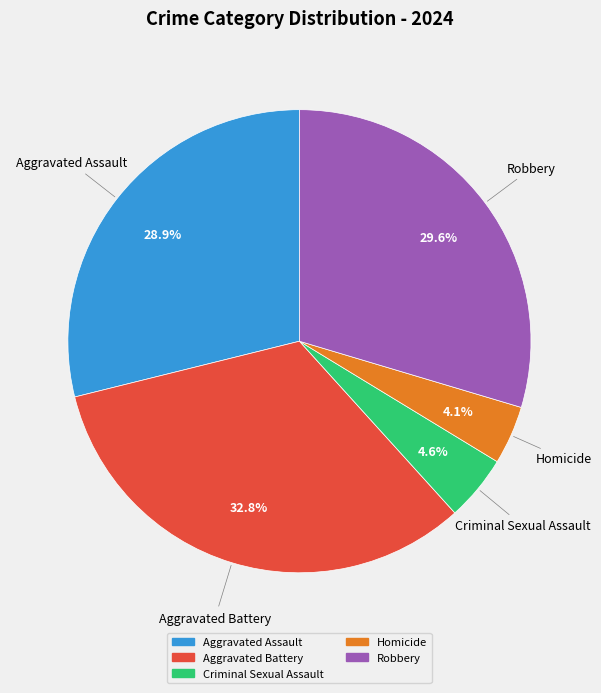

True or false: Robbery accounts for 30% of the total.

True